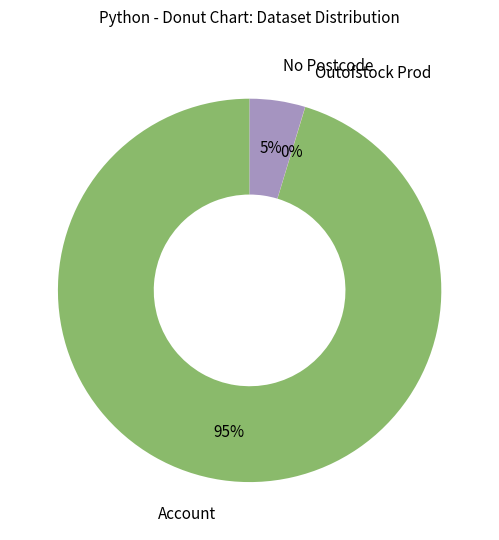

Is there any slice that represents more than half of the pie?

Yes